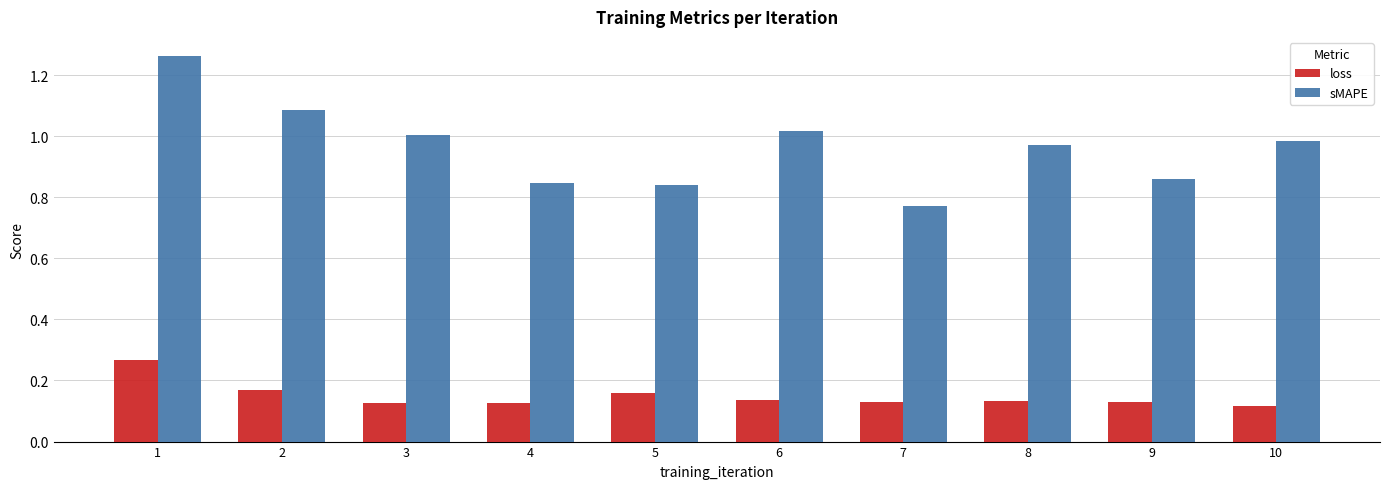

What are all the series names shown in the legend?

loss, sMAPE